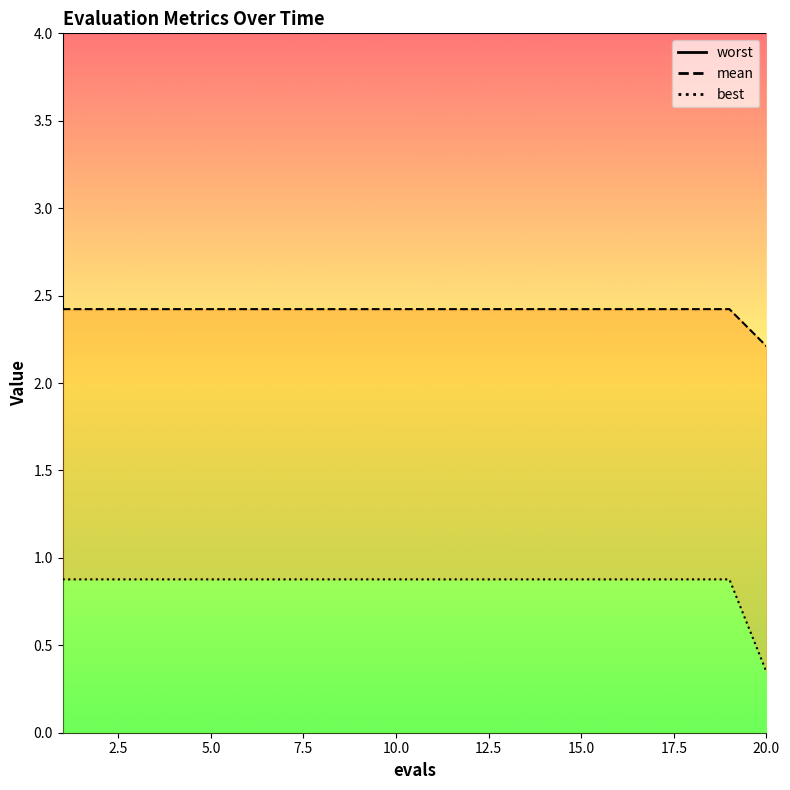

The best series shows 0.9 at 3. True or false?

True